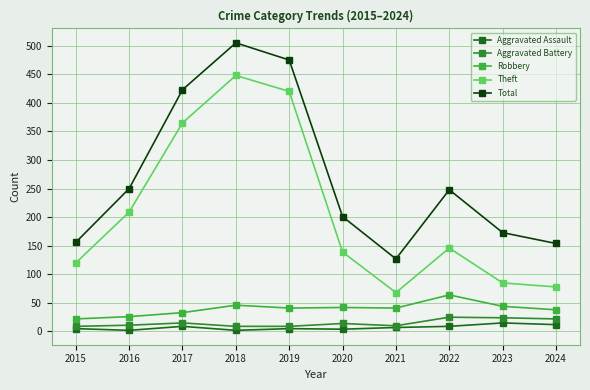

Where is the first local minimum for Total?

2021